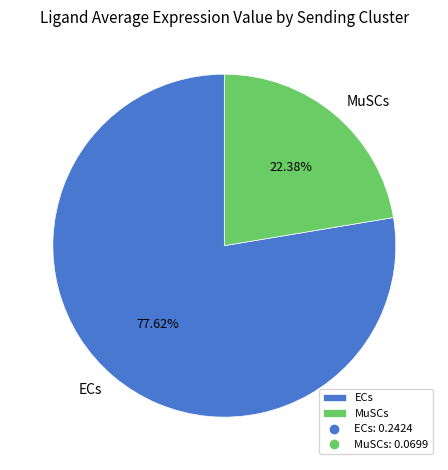

Is it true that MuSCs is 22% of the pie?

True